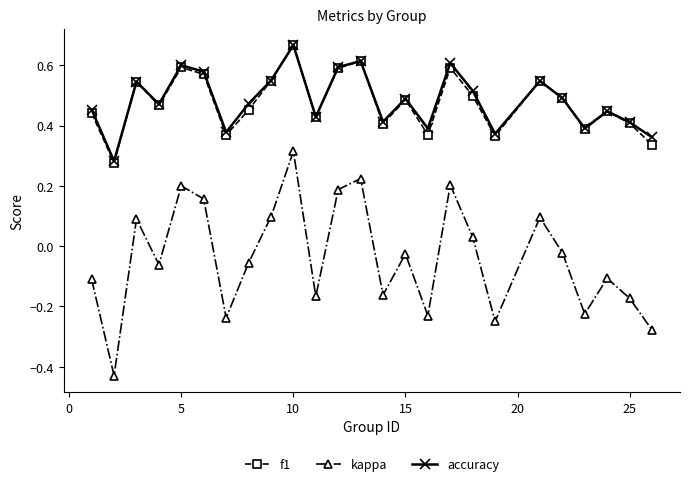

How many lines are shown in the chart?

3